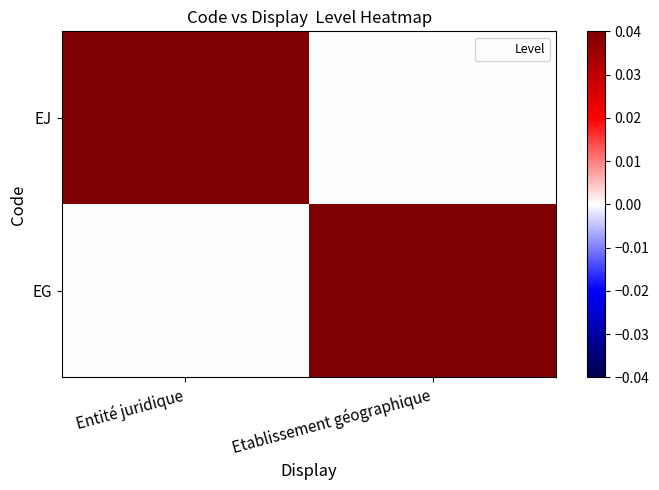

List the series in order of their peak value, highest first.

EJ, EG